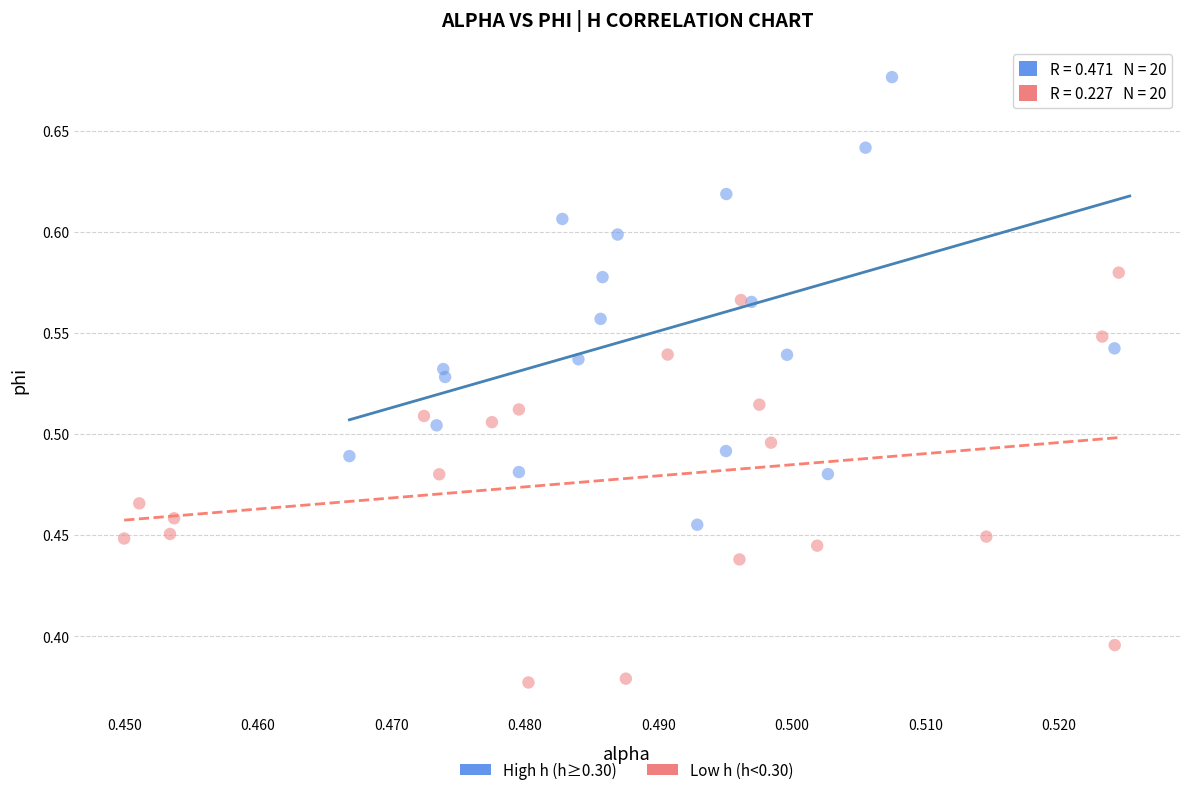

Which series has the largest Y range (max minus min)?

High h (h≥0.30)